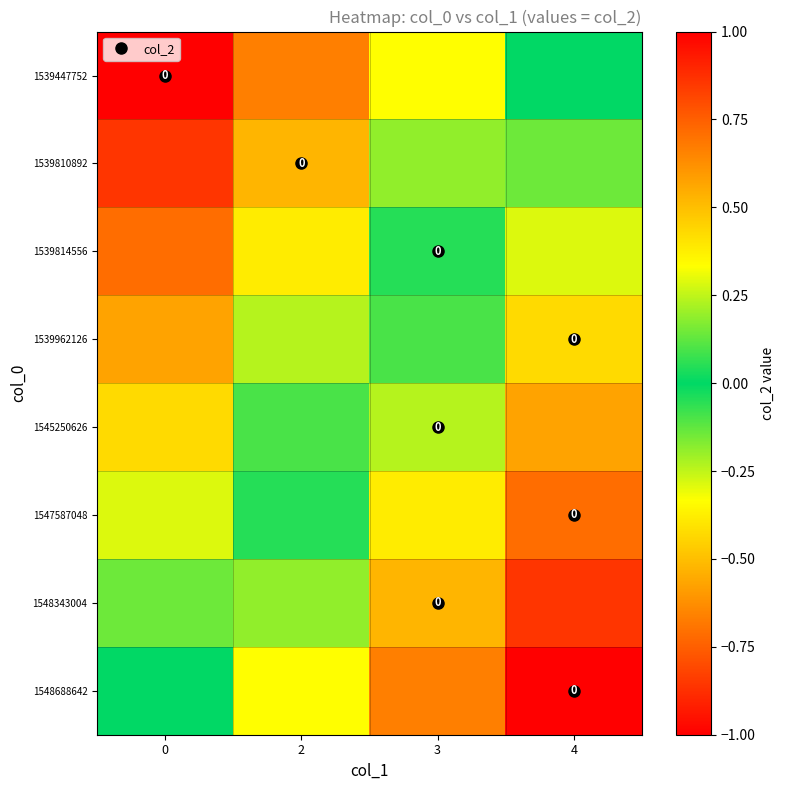

The value of 1548343004 at 2 is 0.2. True or false?

True